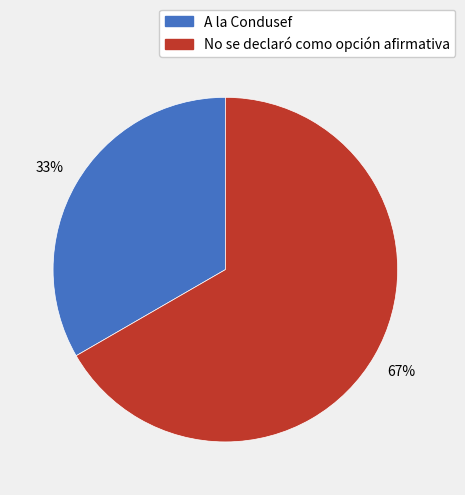

The A la Condusef slice represents 33% of the pie. True or false?

True